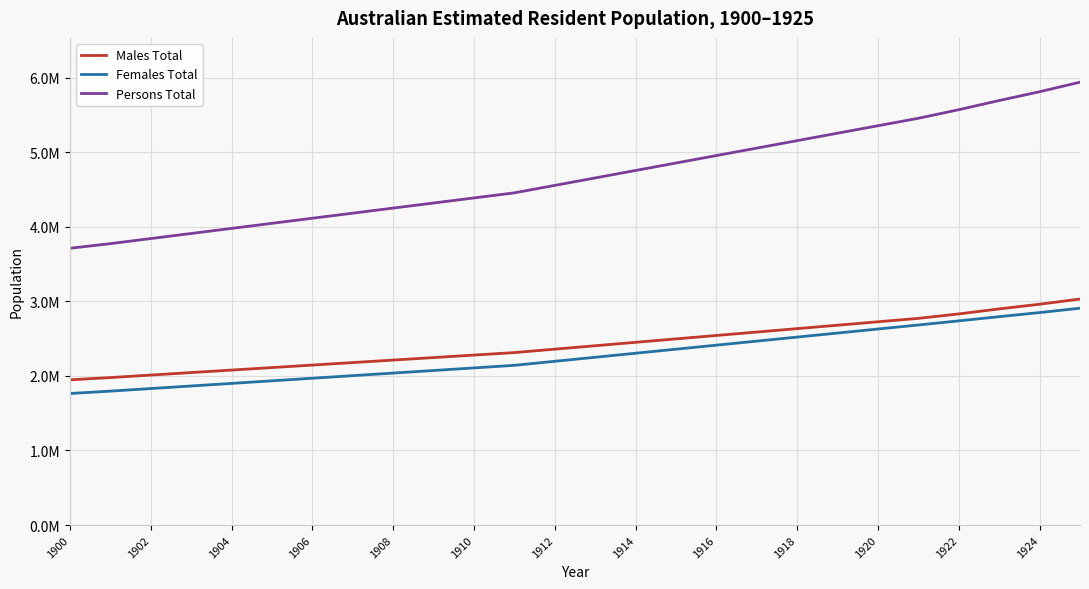

Does the chart have visible grid lines?

Yes